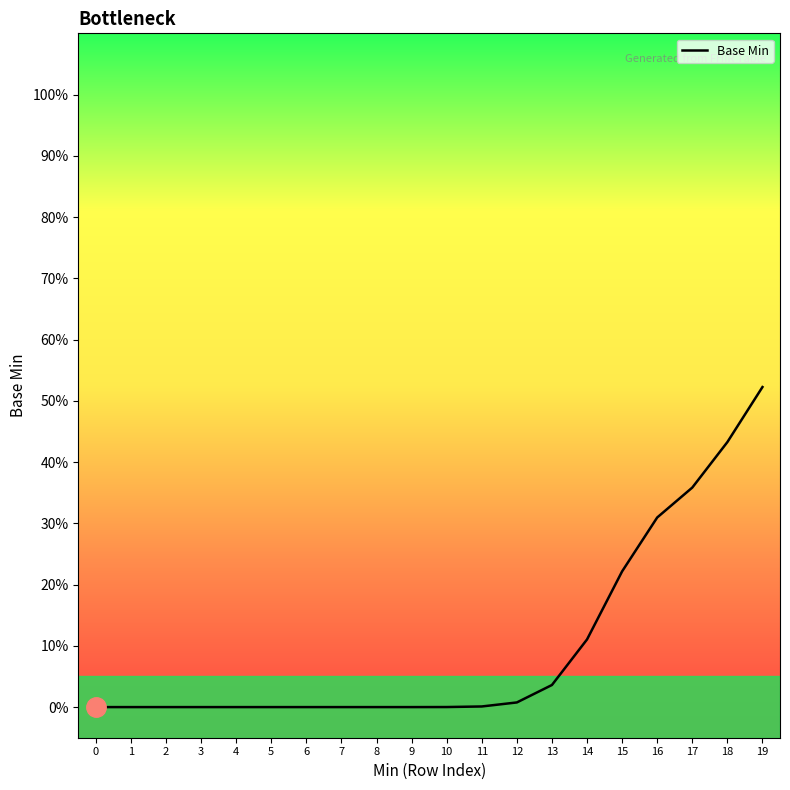

Does the chart have visible grid lines?

No